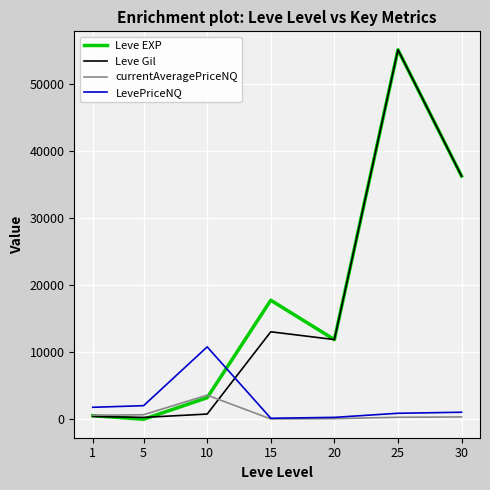

The value of Leve Gil at 10 is 780.0. True or false?

True